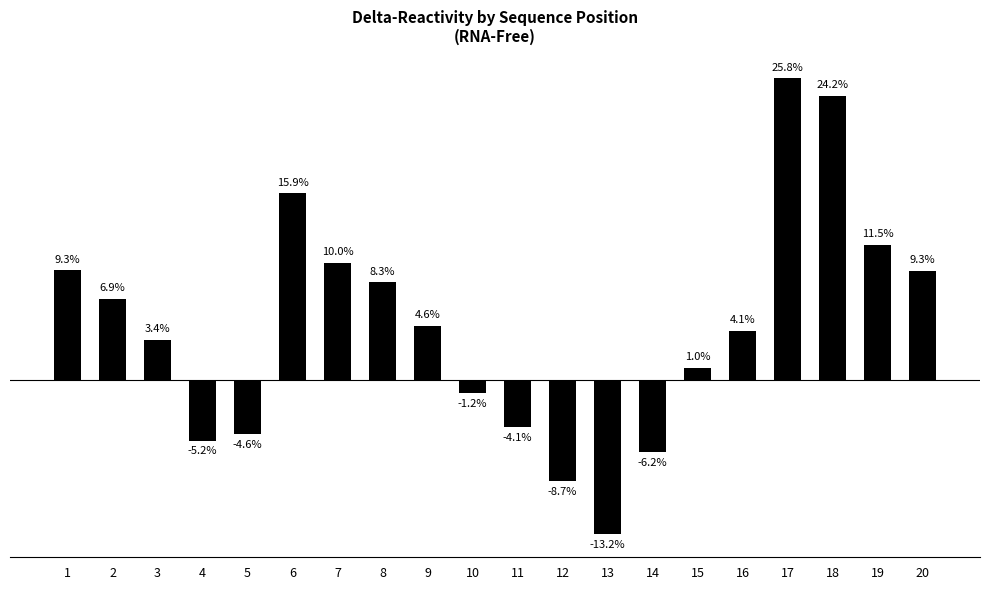

Which label corresponds to the smallest value in the chart?

13